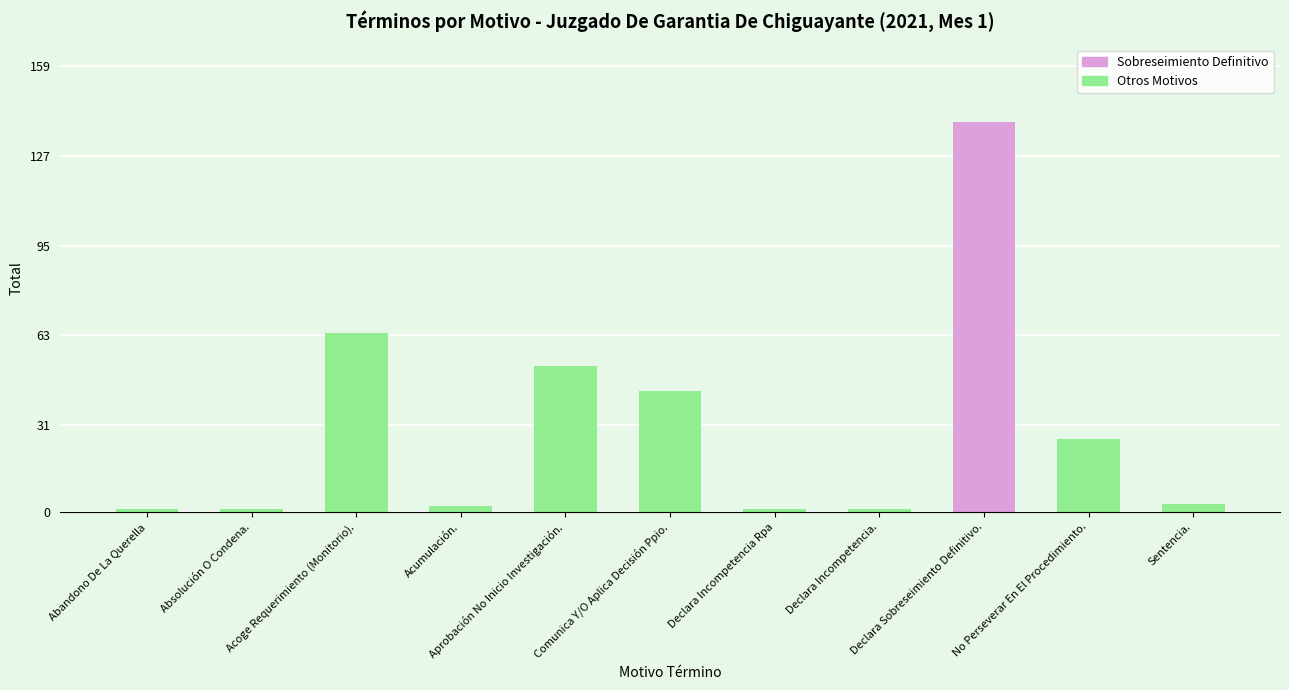

Is the value of Total at No Perseverar En El Procedimiento. greater than the value of Motivo Término at Declara Incompetencia Rpa?

Yes